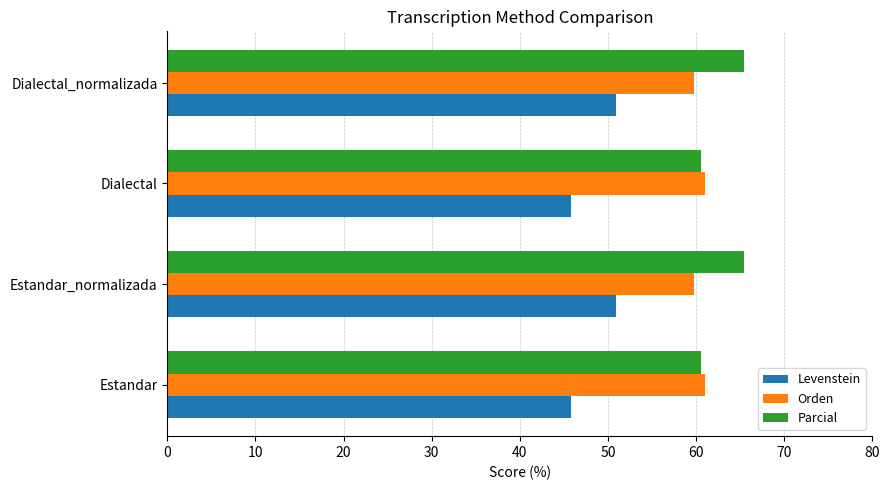

What is the difference between the maximum and minimum values in the Parcial series?

4.9